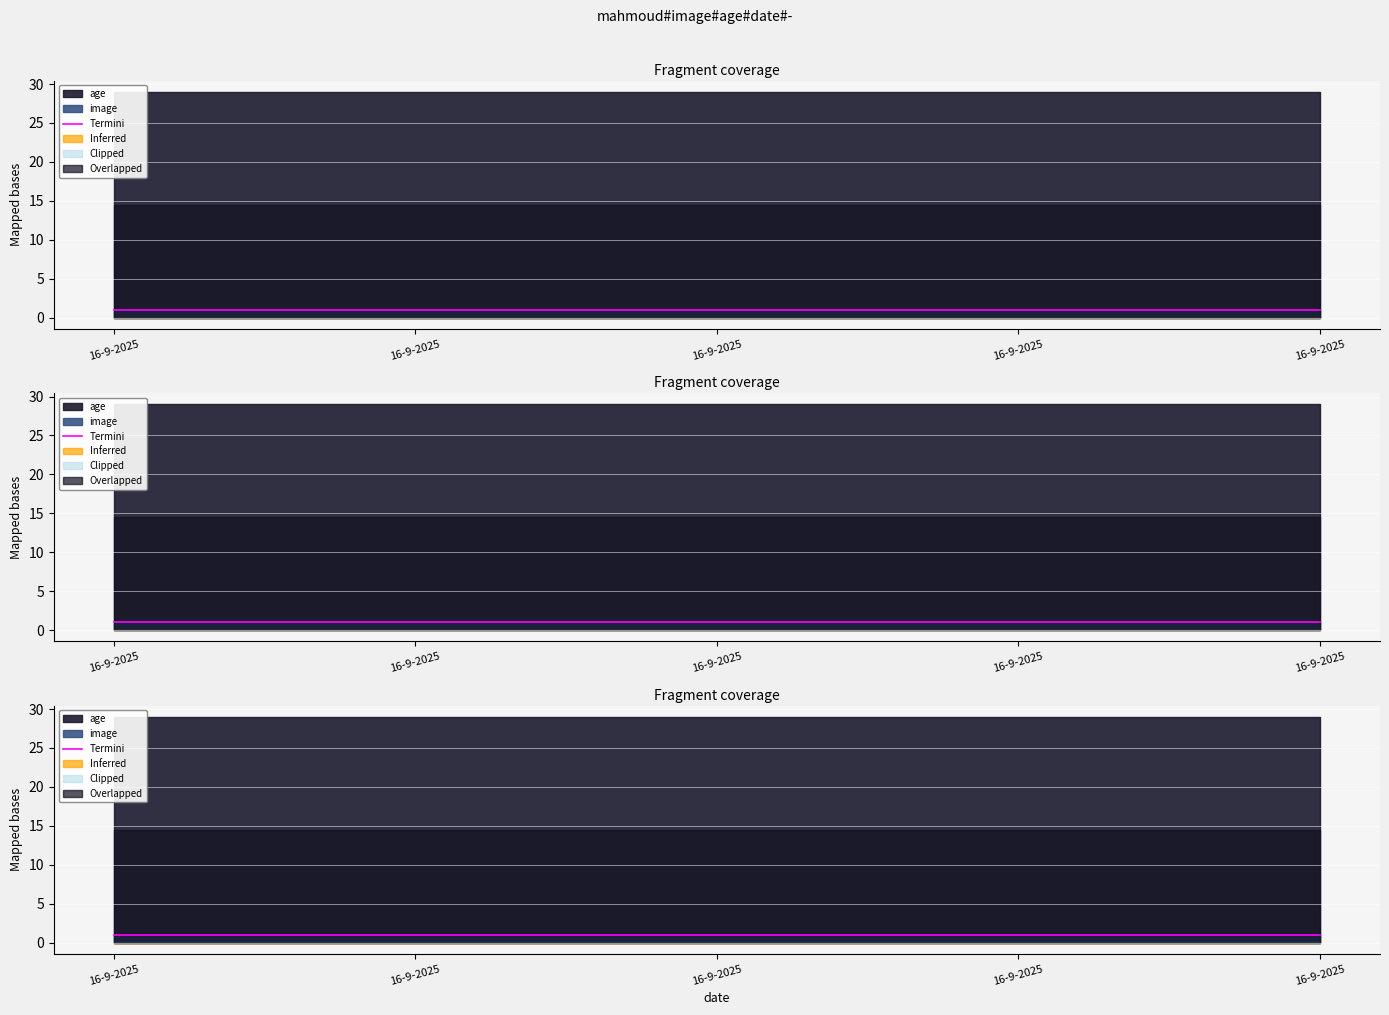

What is the greatest value displayed?

29